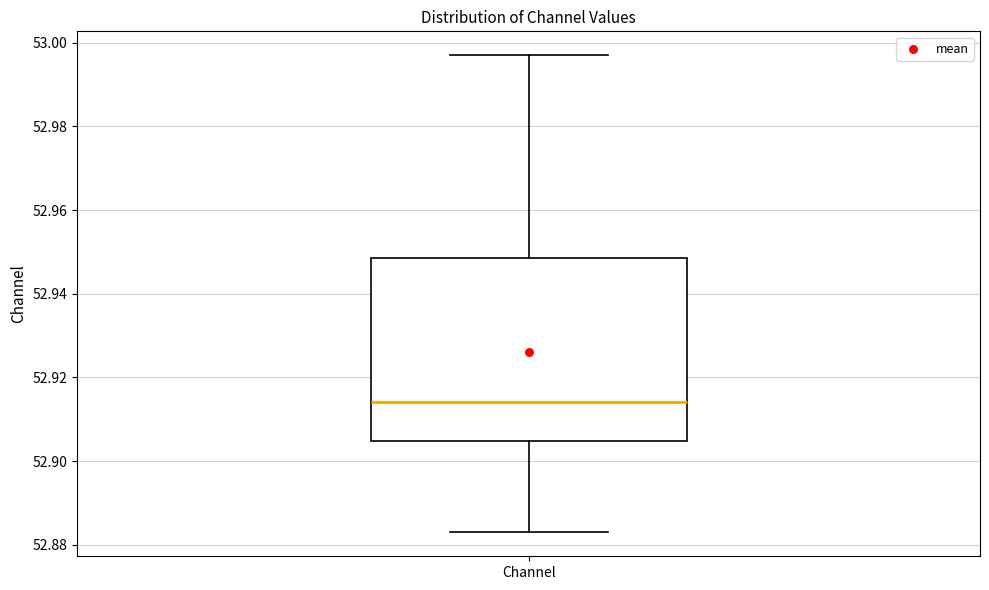

Where is the lower edge of the box for Channel on the y-axis? The values are not printed on the chart, so give them approximately, as read against the axis.

52.904